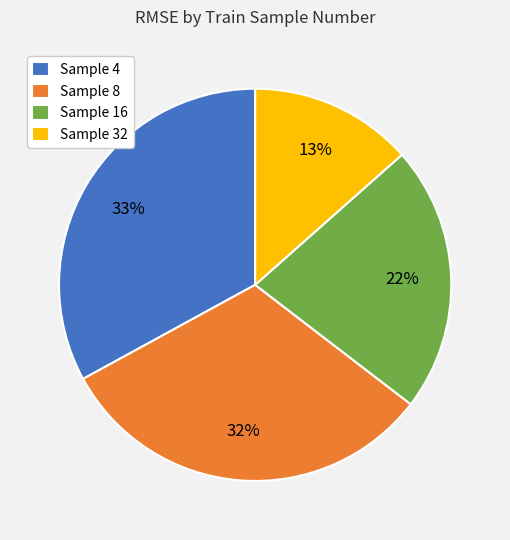

To the nearest percent, what portion does Sample 4 represent?

33%